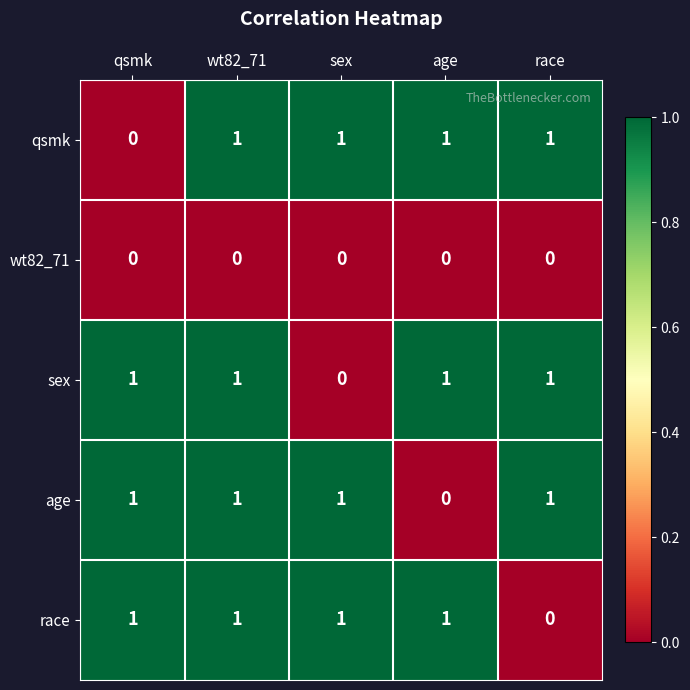

The value of qsmk at qsmk is 0. True or false?

True